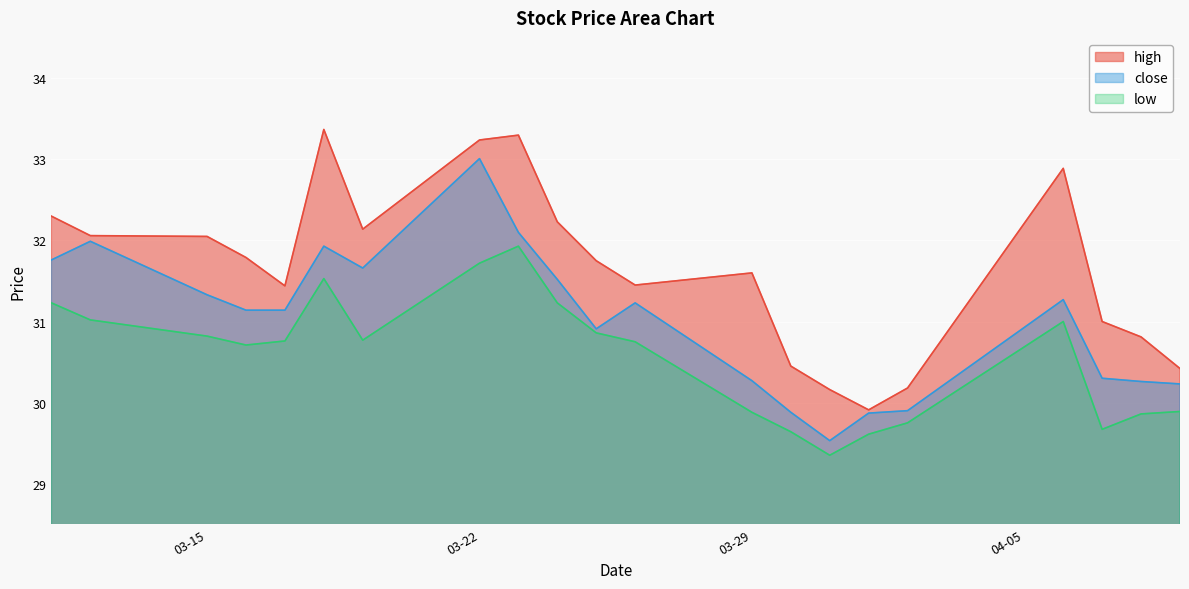

What is the minimum value for close?

29.5